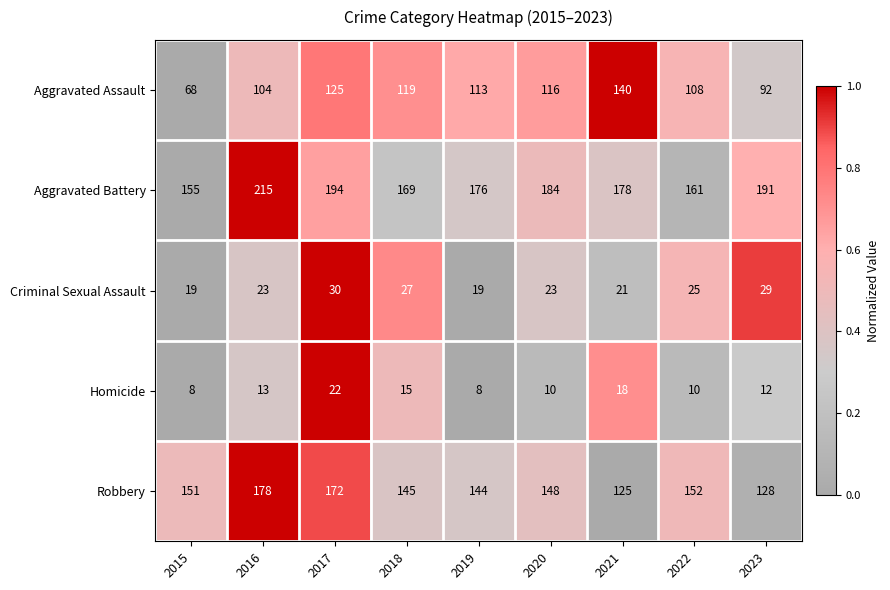

What is the total value across all series at 2022?

456